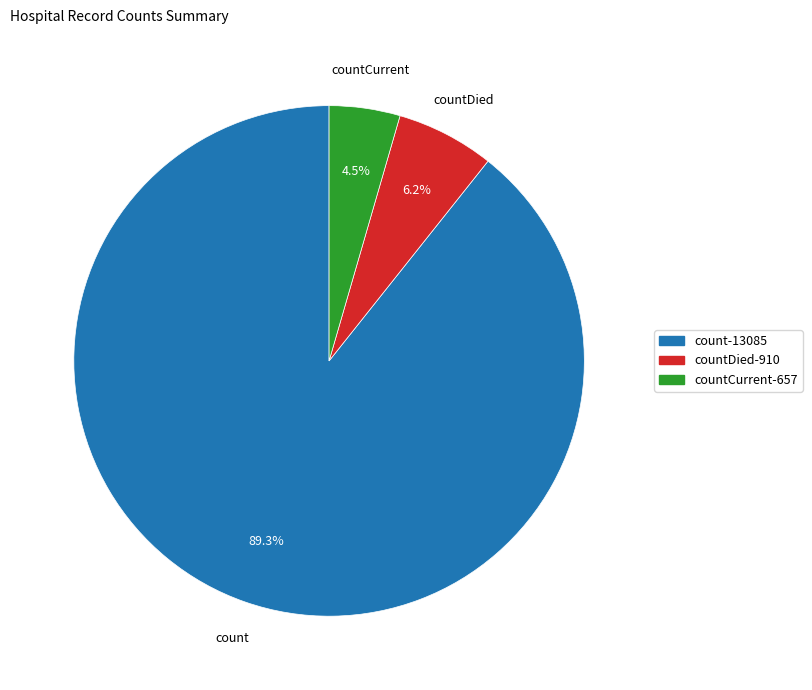

To the nearest percent, what is the difference between the largest and smallest slice percentages?

85%